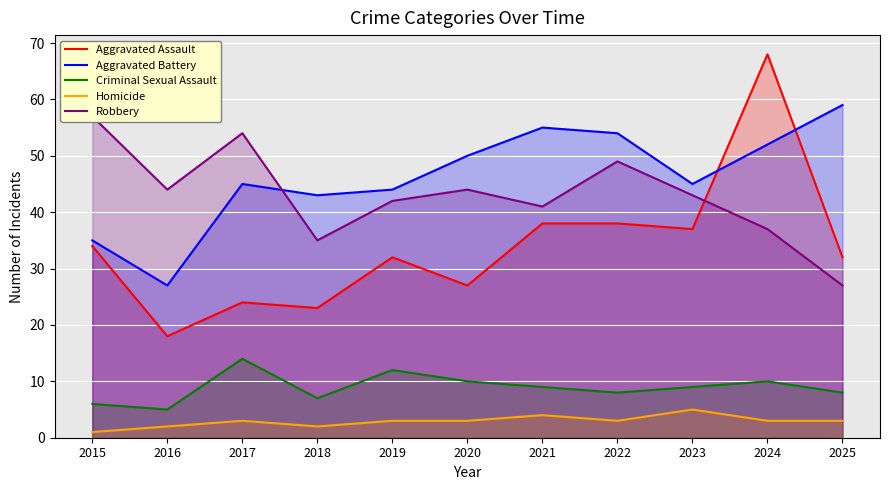

True or false: Robbery and Aggravated Assault cross at least once.

True